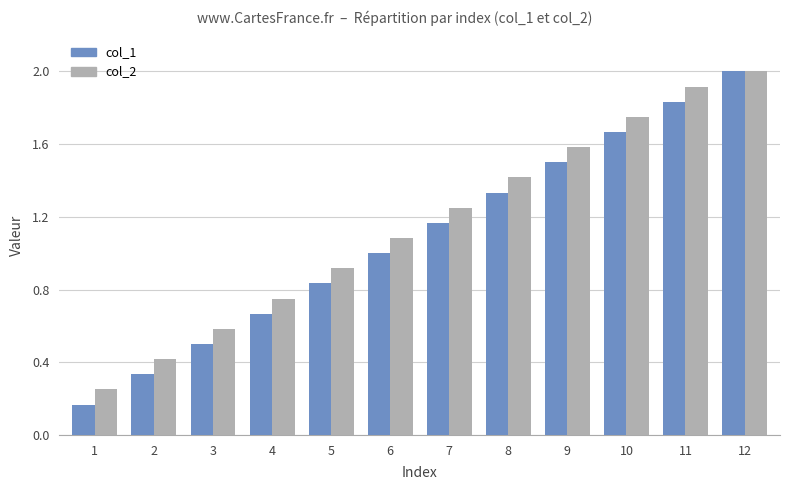

How many groups of bars are there?

12